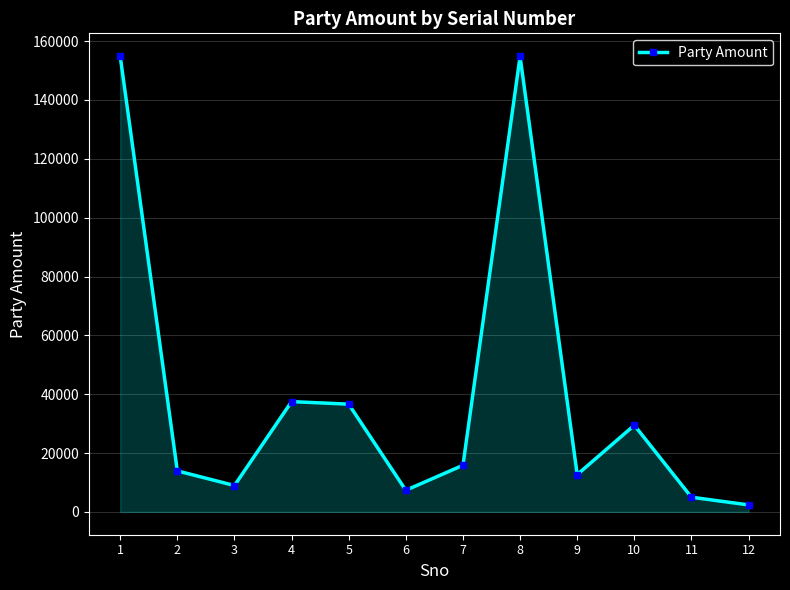

What is the ratio of the value at 7 to the value at 8?

0.1